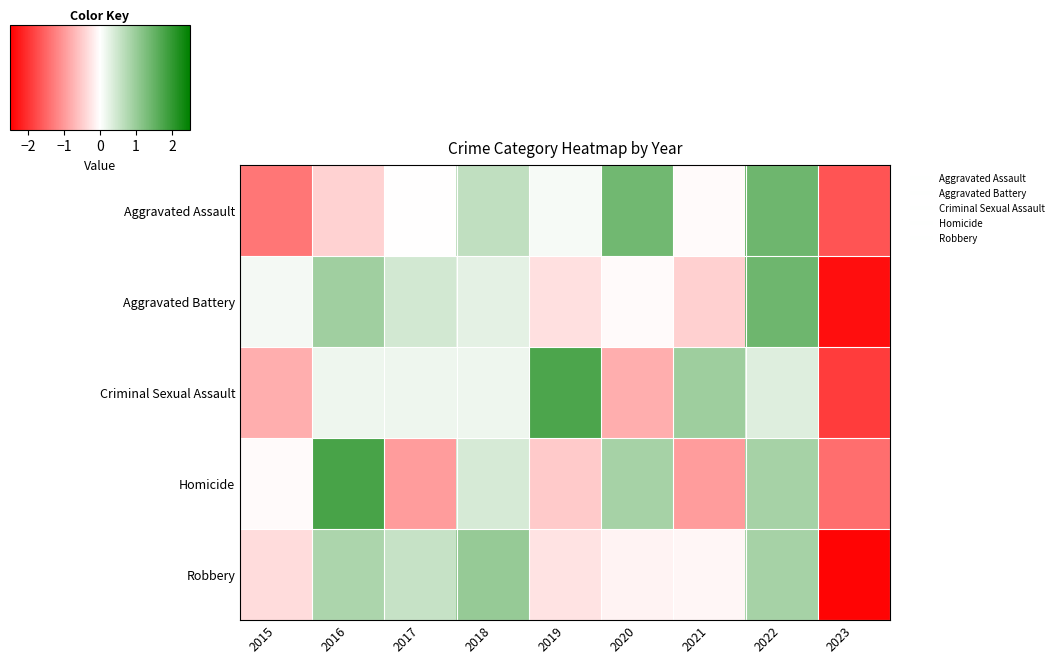

What is the maximum value shown in the chart?

1.8